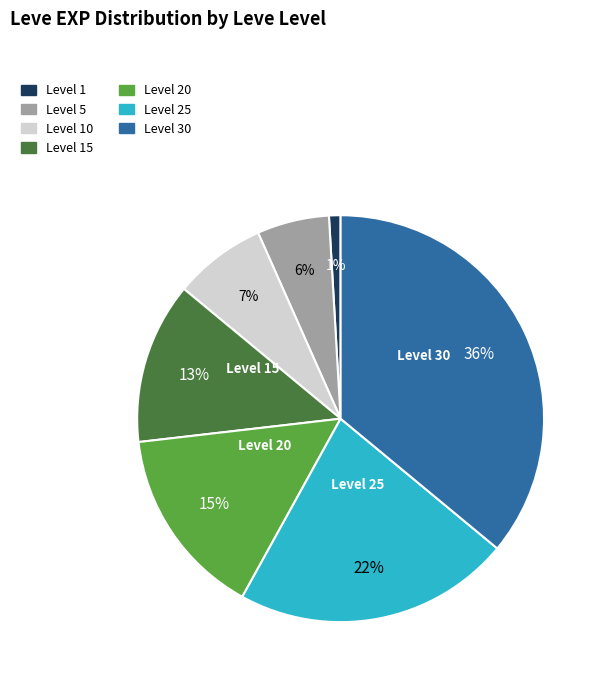

Does Level 20 account for over 50% of the chart?

No